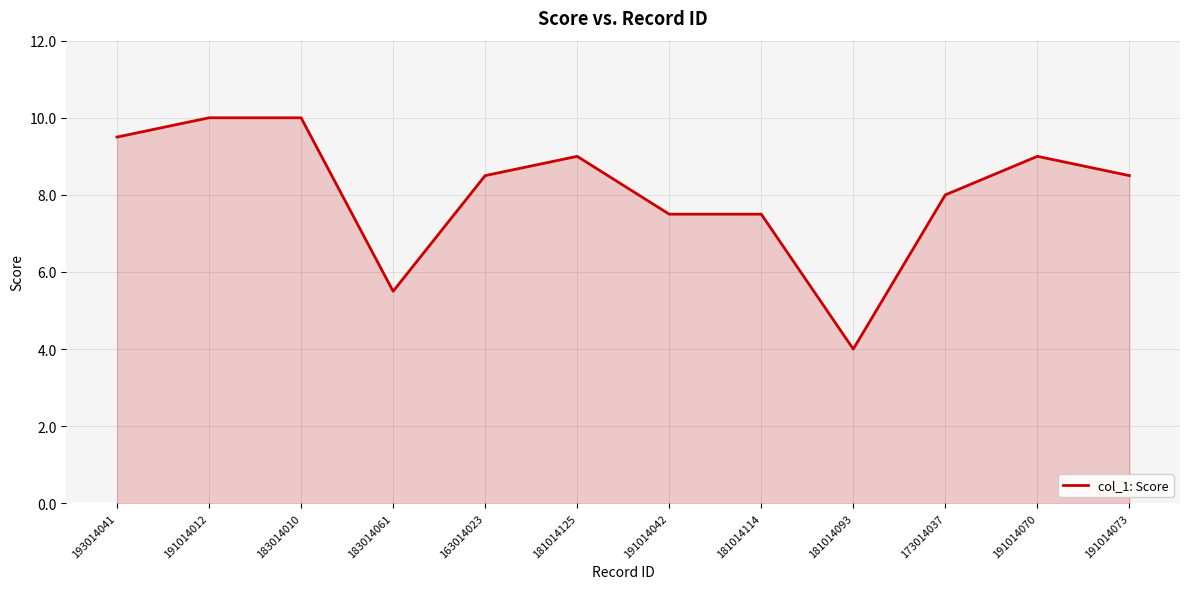

What is the minimum value shown in the chart?

4.0